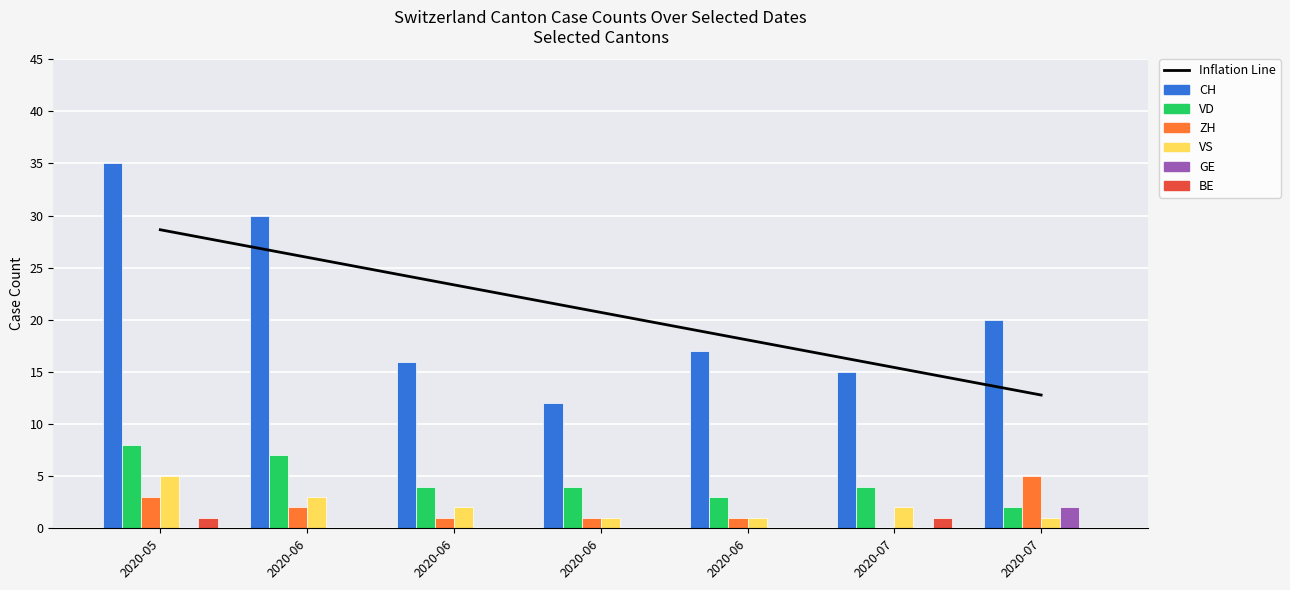

Between 2020-05 and 2020-06, which series saw the biggest shift?

CH